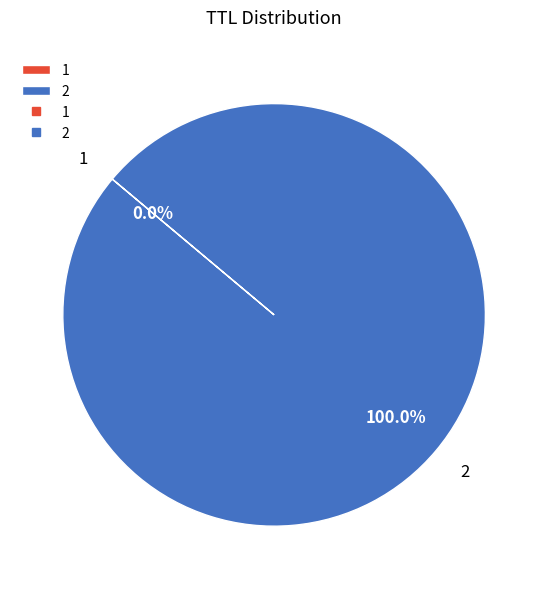

What is the majority slice?

2